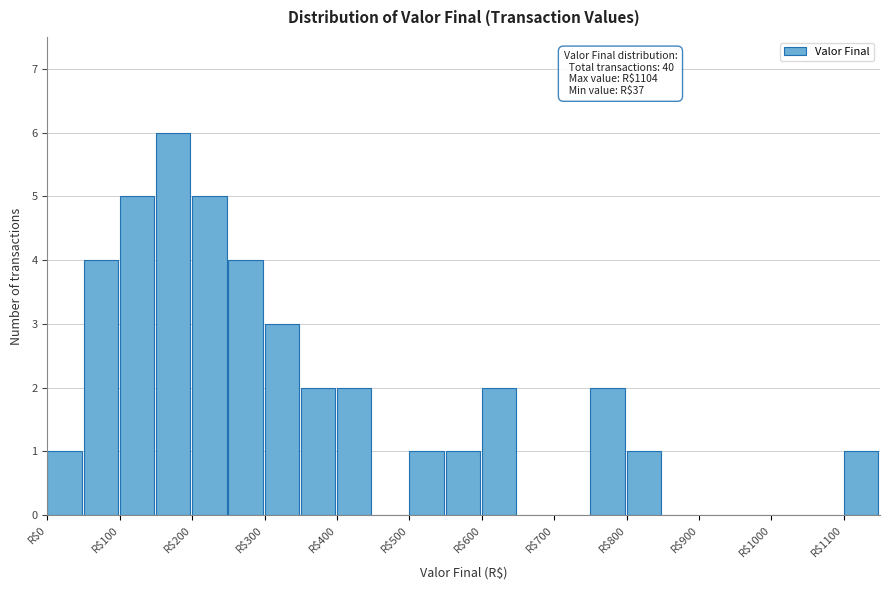

Over which range of the x-axis is the bar tallest?

150 to 200